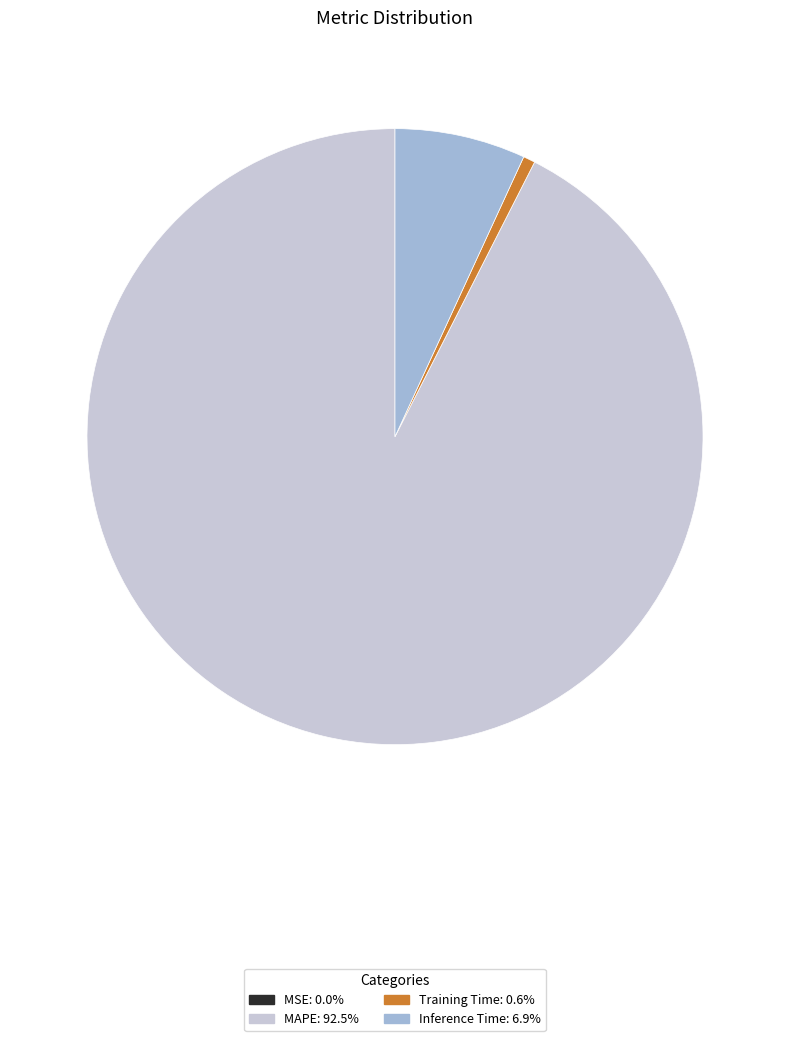

Does any single category account for the majority?

Yes